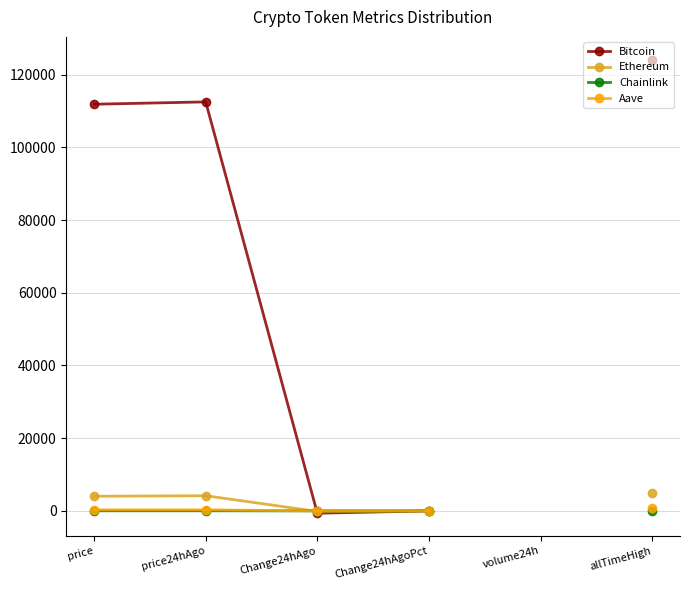

At price24hAgo, list the series in order from largest to smallest.

Bitcoin, Ethereum, Aave, Chainlink